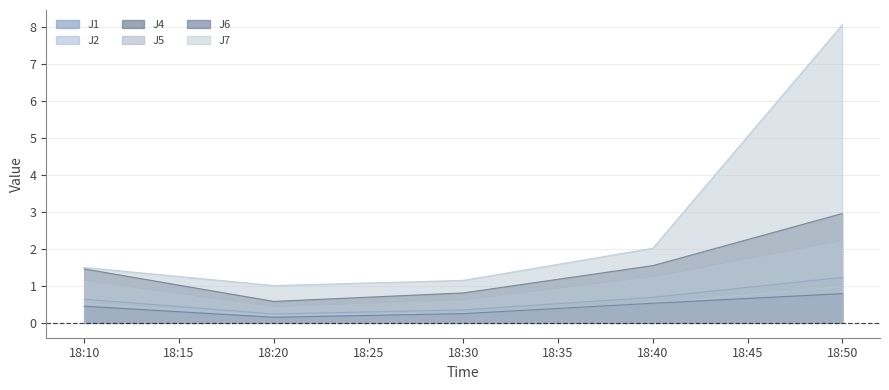

True or false: J5 and J2 cross at least once.

False